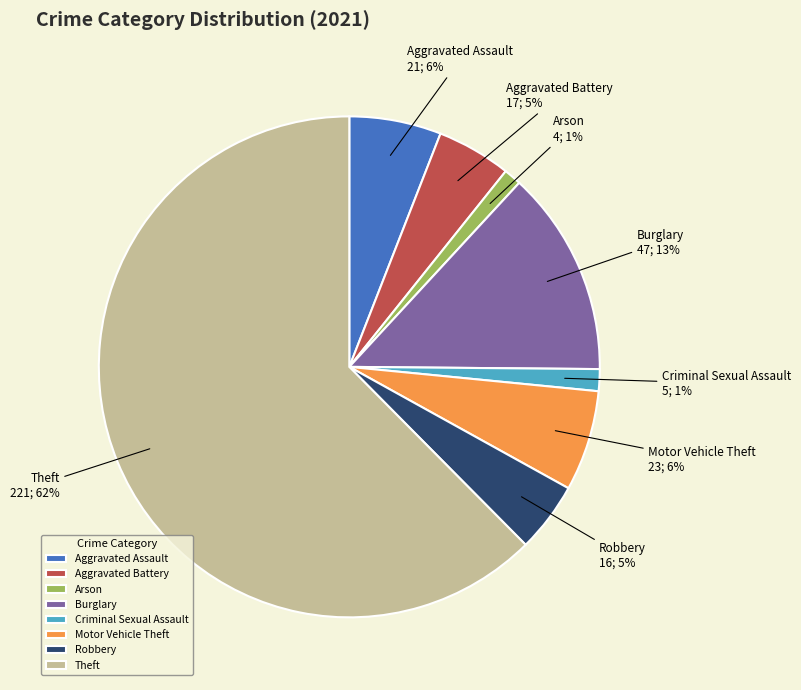

True or false: Robbery accounts for 5% of the total.

True